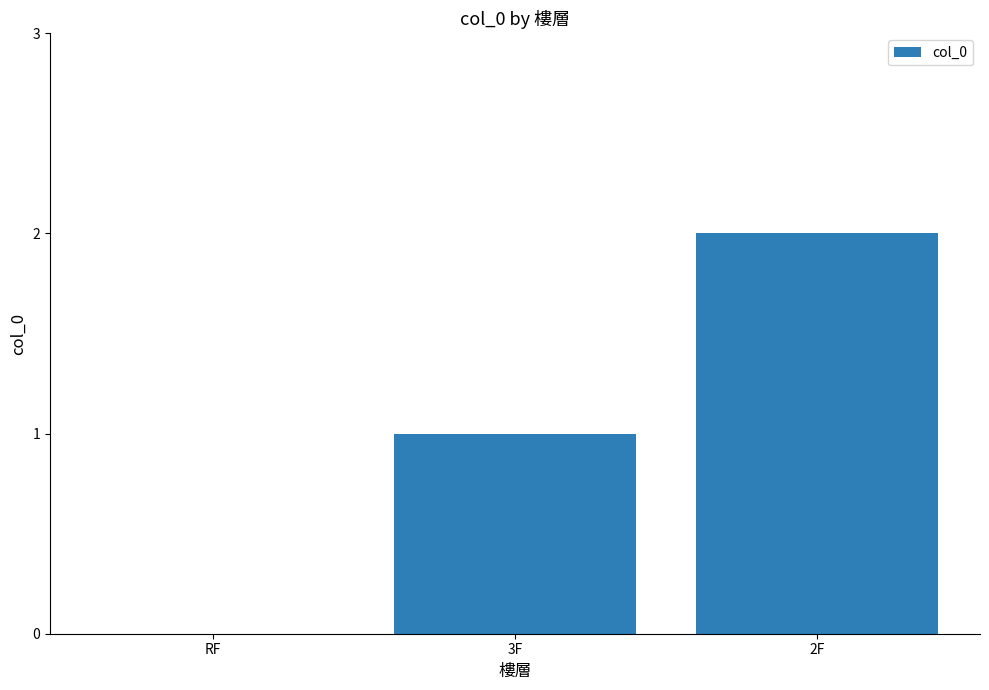

What is the sum of all values?

3